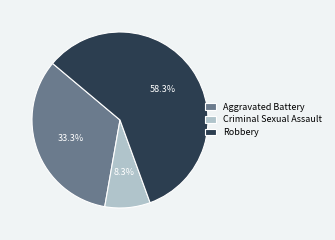

Which slice is the largest?

Robbery